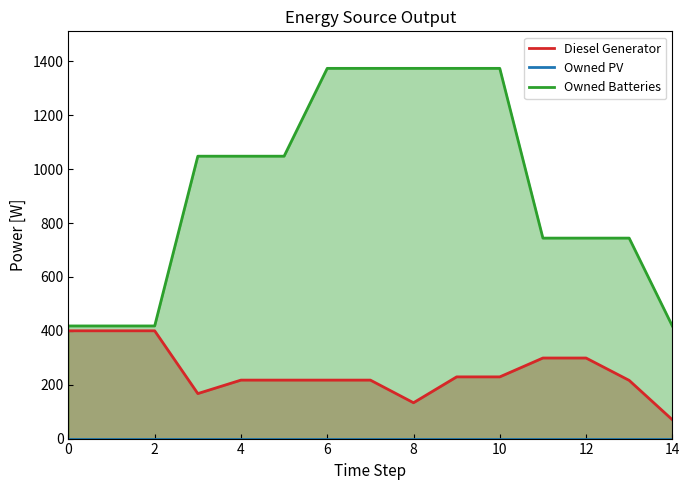

Reading right to left, extract all data points from this chart.

Diesel Generator: 70	216	299	299	229	229	133	217	217	217	217	167	400	400	400
Owned PV: 0	0	0	0	0	0	0	0	0	0	0	0	0	0	0
Owned Batteries: 418	744	744	744	1374	1374	1374	1374	1374	1048	1048	1048	418	418	418